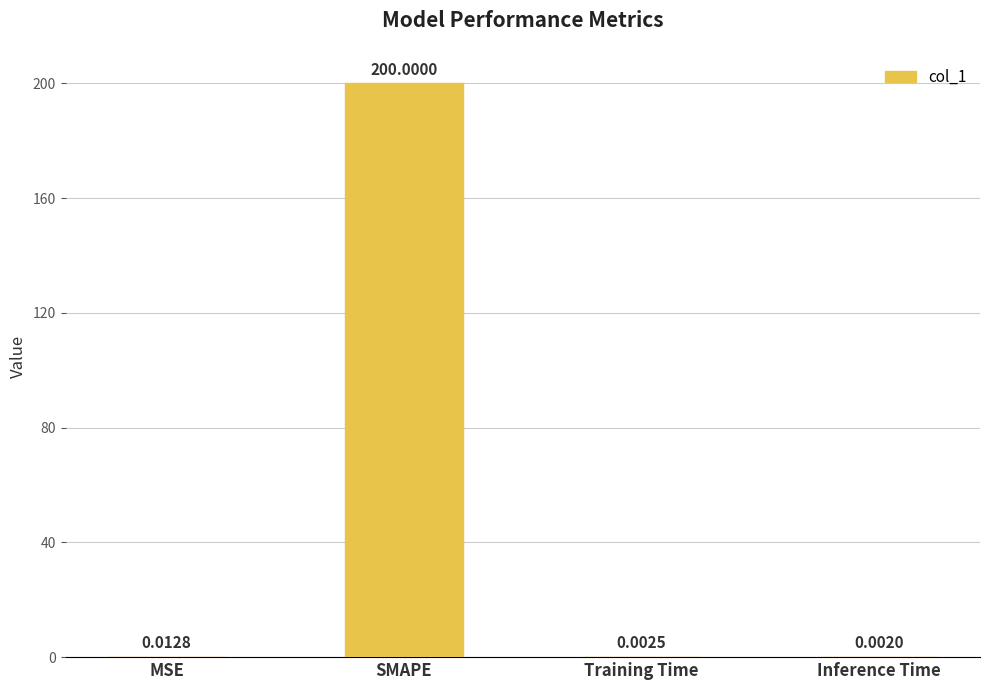

Which label corresponds to the largest value in the chart?

SMAPE